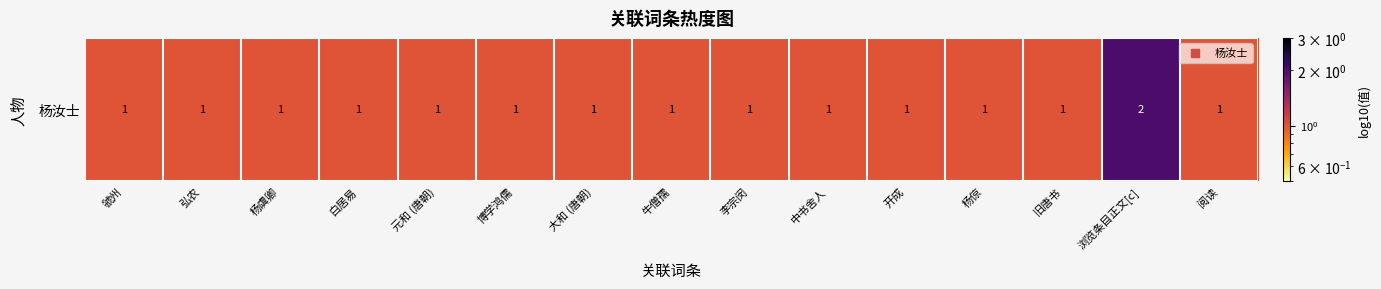

Reading left to right, what are all the values shown in this chart?

1	1	1	1	1	1	1	1	1	1	1	1	1	2	1